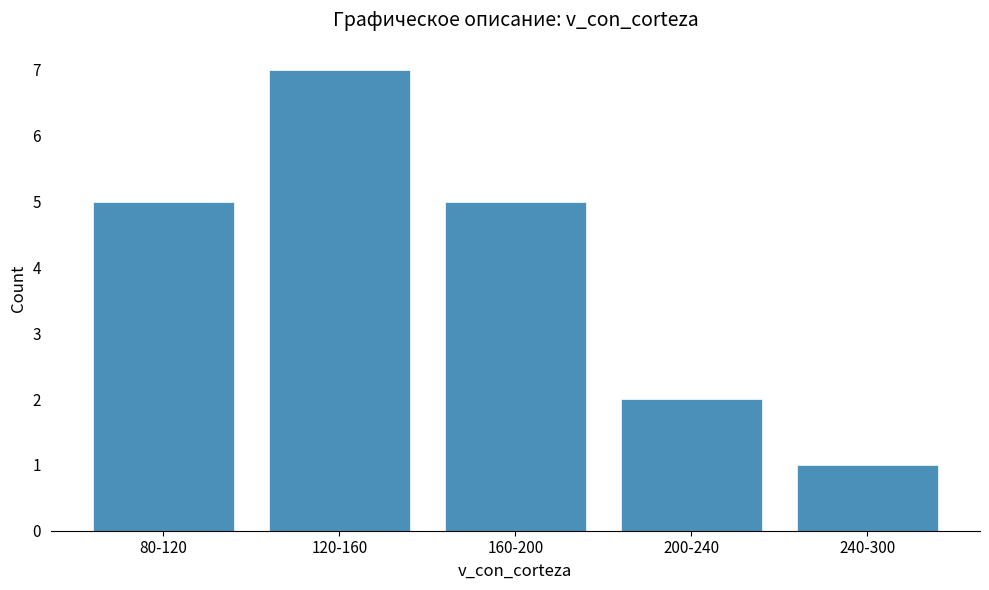

What is the difference between the second highest and second lowest values?

3